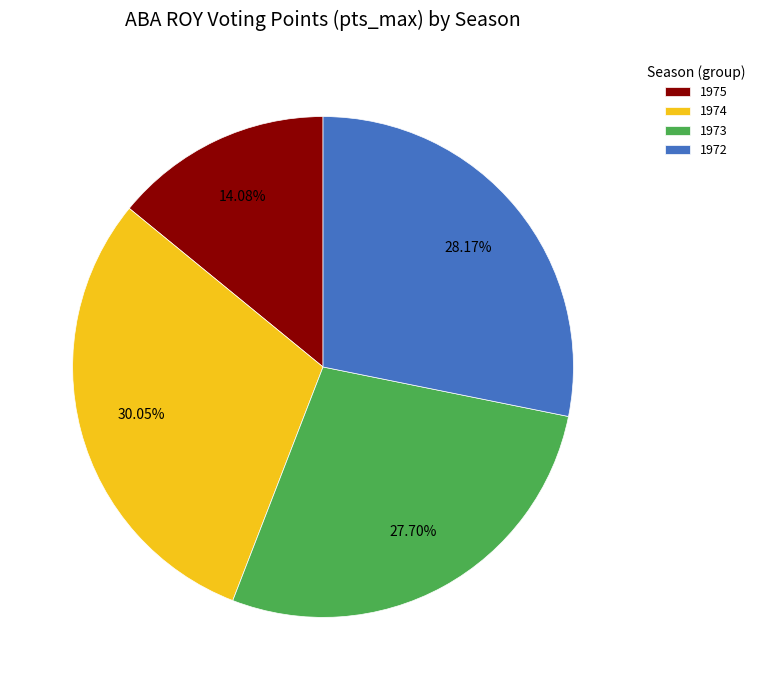

Is 1974 the majority of the pie?

No